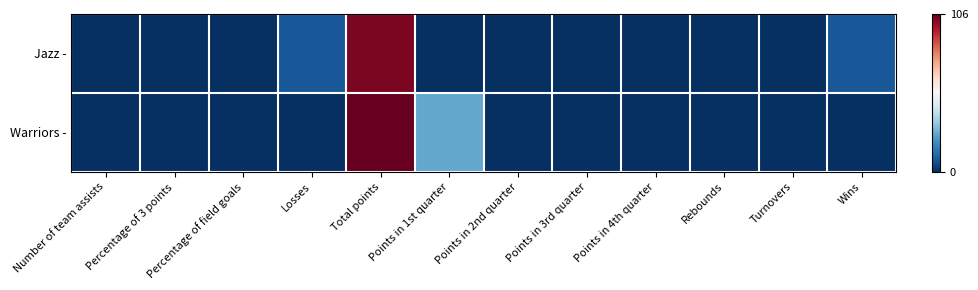

Which series has the largest total across all categories?

Warriors -